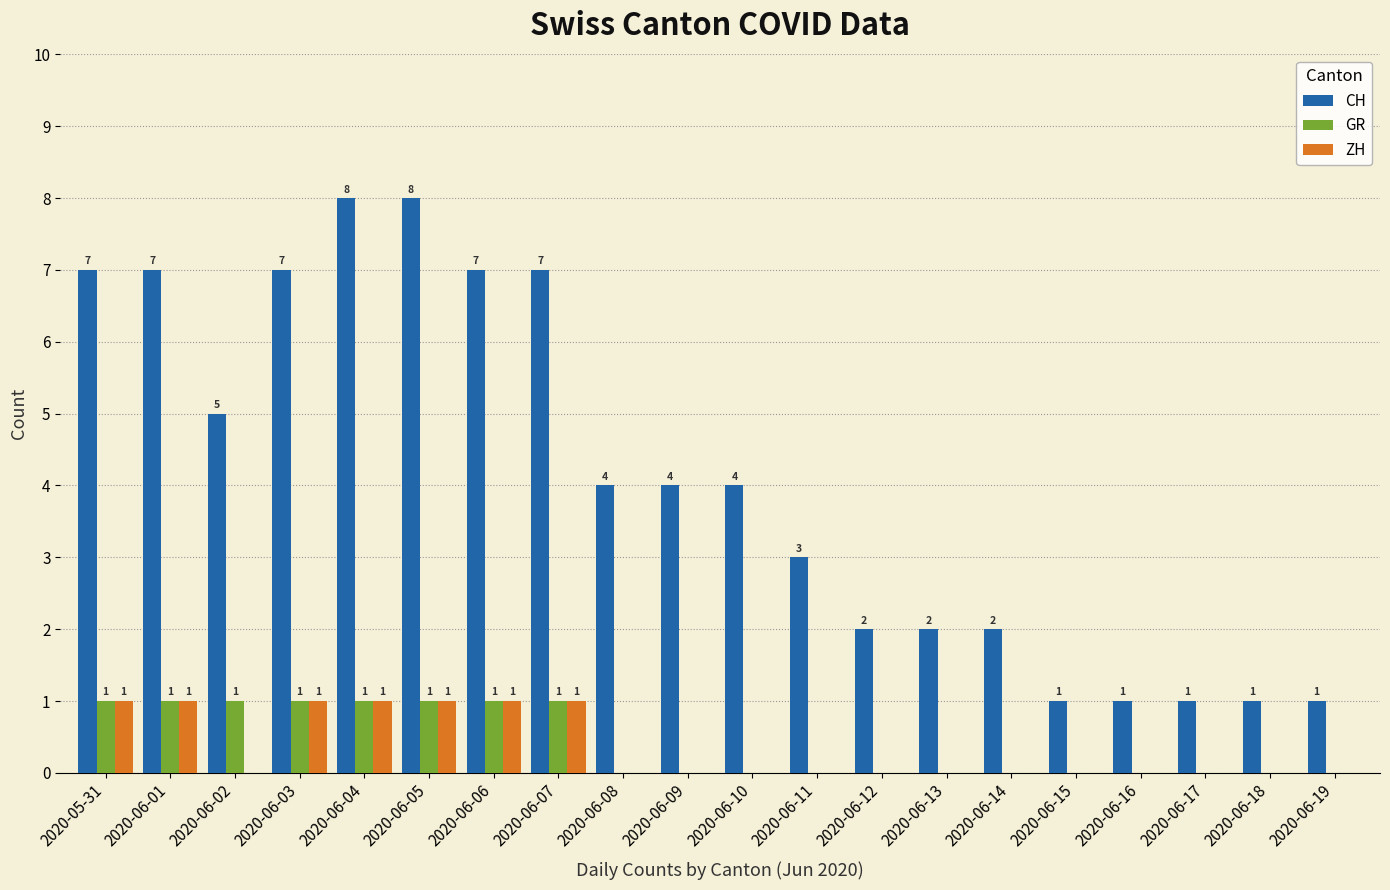

How many groups of bars are there?

20